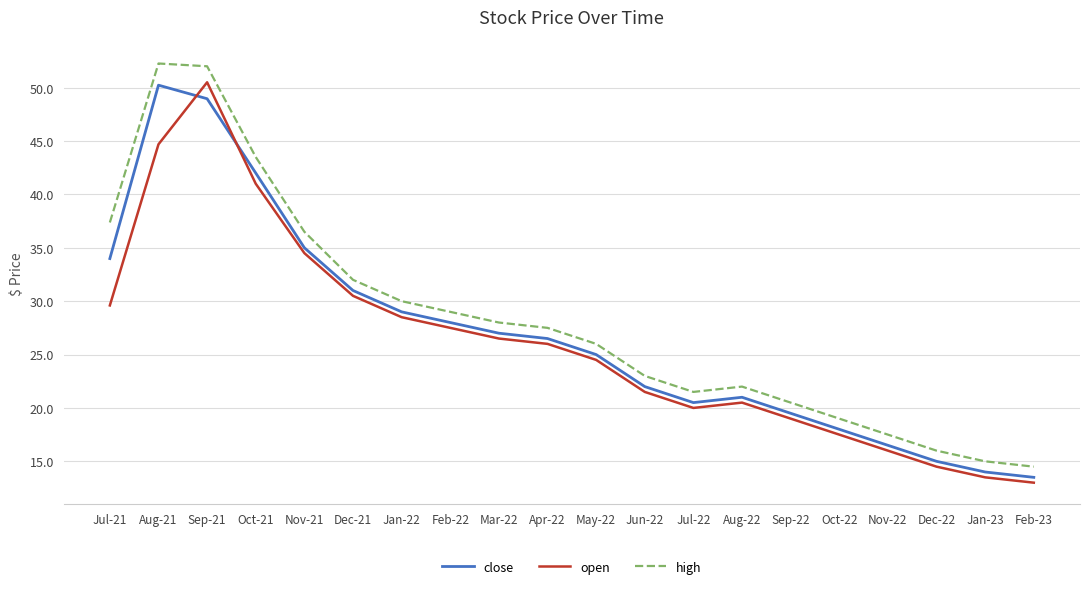

How many intersections are there between close and open?

2